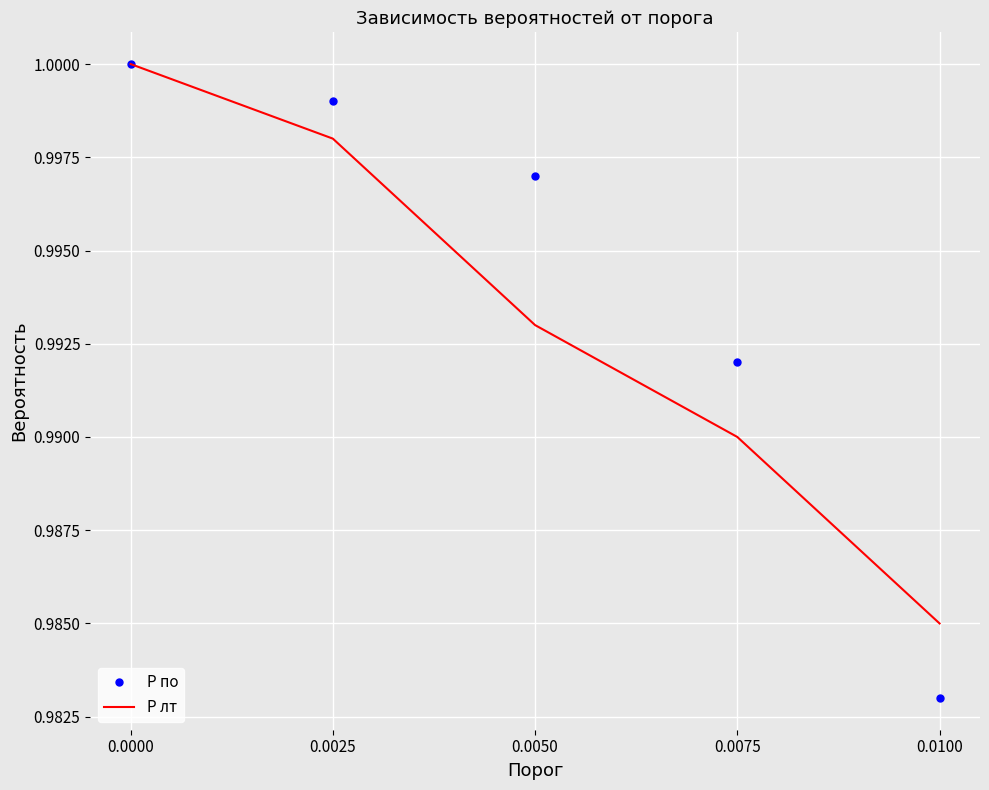

Which series has the largest total across all categories?

P по